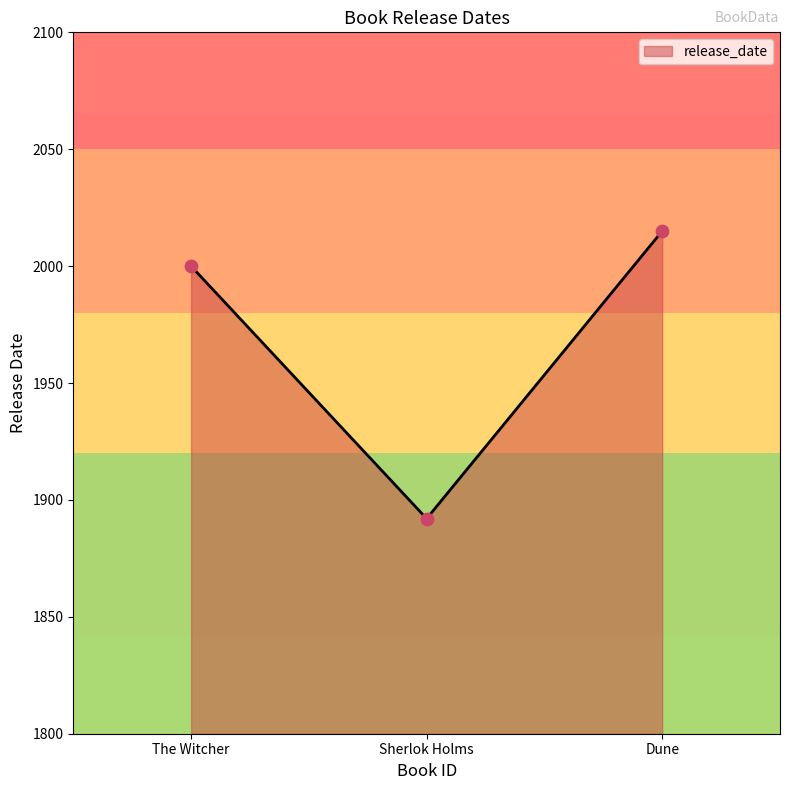

What is the change in value from The Witcher to Dune?

+15